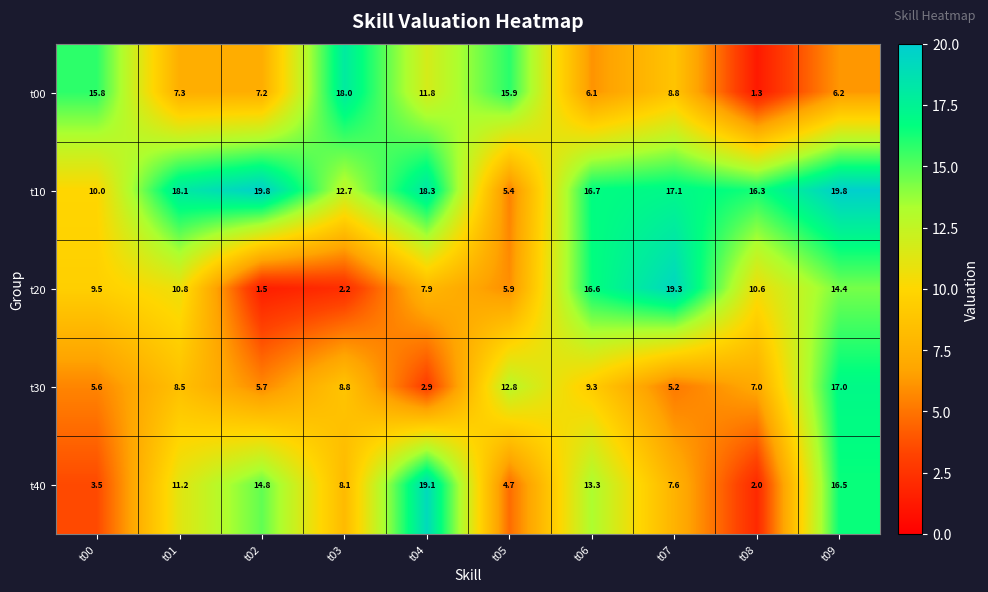

Rank the series at t02 from highest to lowest value.

t10, t40, t00, t30, t20